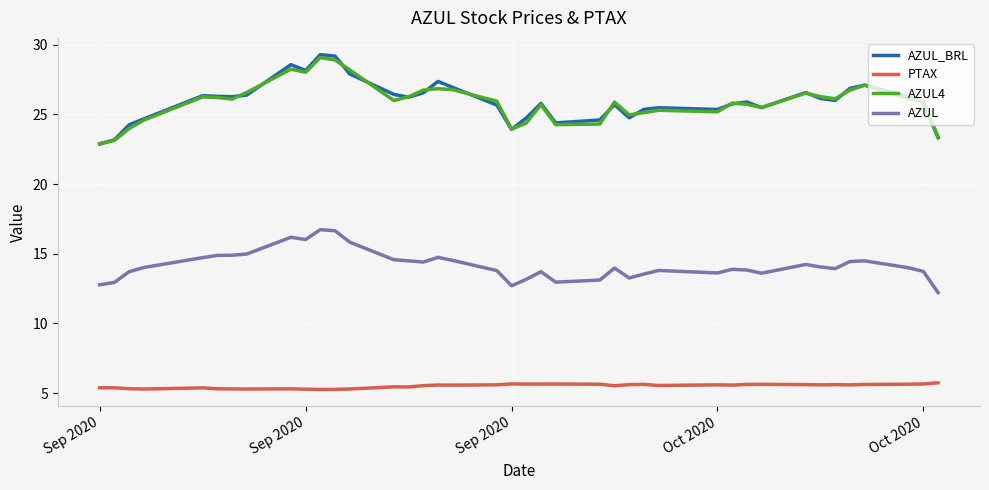

True or false: AZUL4 and AZUL cross at least once.

False